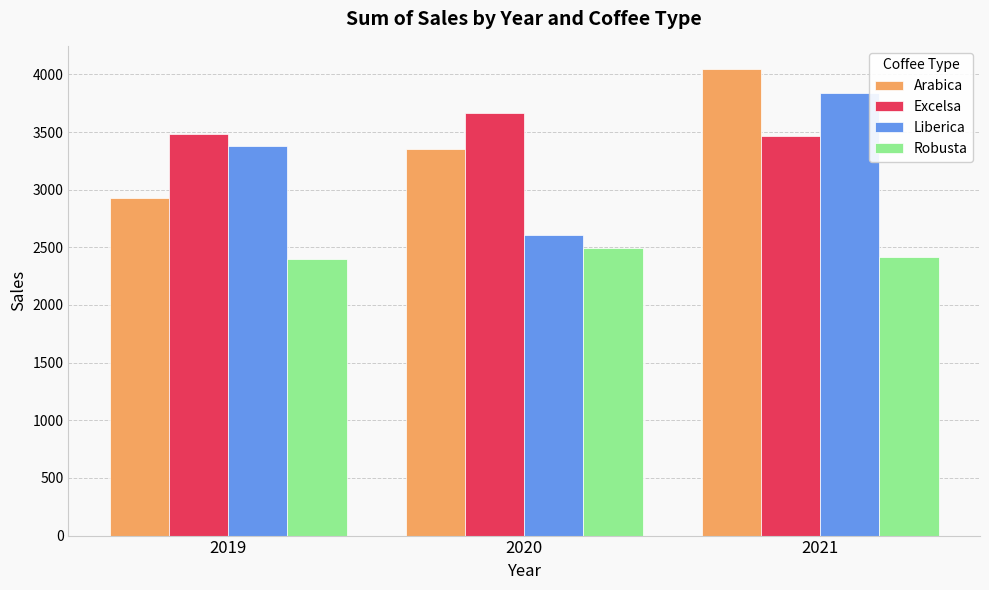

At which category is the sum across all series the highest?

2021